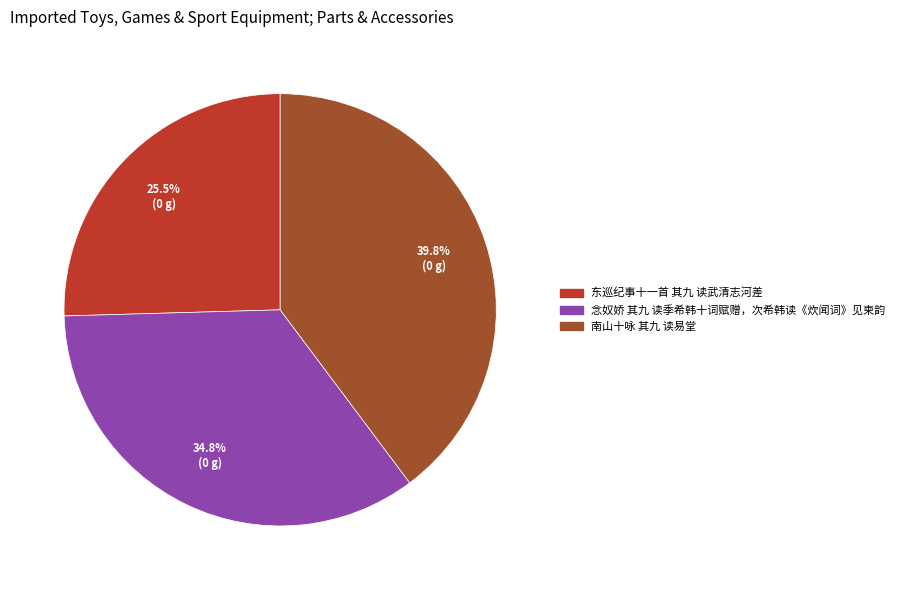

Which slice is the smallest?

东巡纪事十一首 其九 读武清志河差